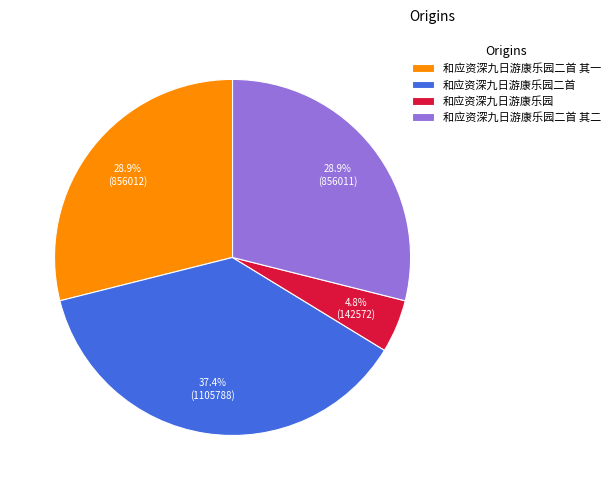

To the nearest percent, what is the average slice percentage?

25%